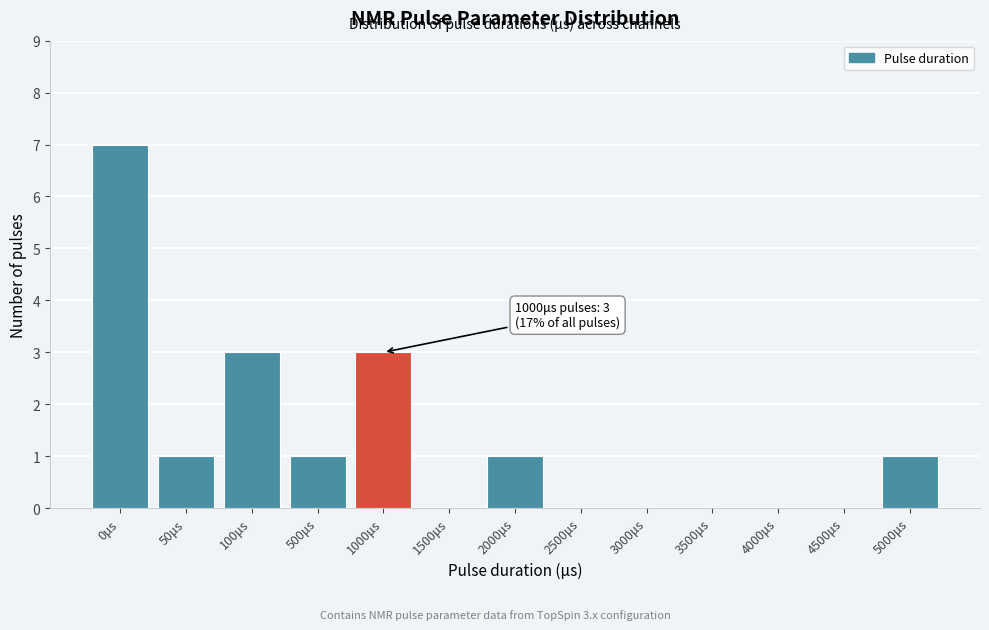

Reading left to right, extract all data points from this chart.

0μs=7	50μs=1	100μs=3	500μs=1	1000μs=3	1500μs=0	2000μs=1	2500μs=0	3000μs=0	3500μs=0	4000μs=0	4500μs=0	5000μs=1